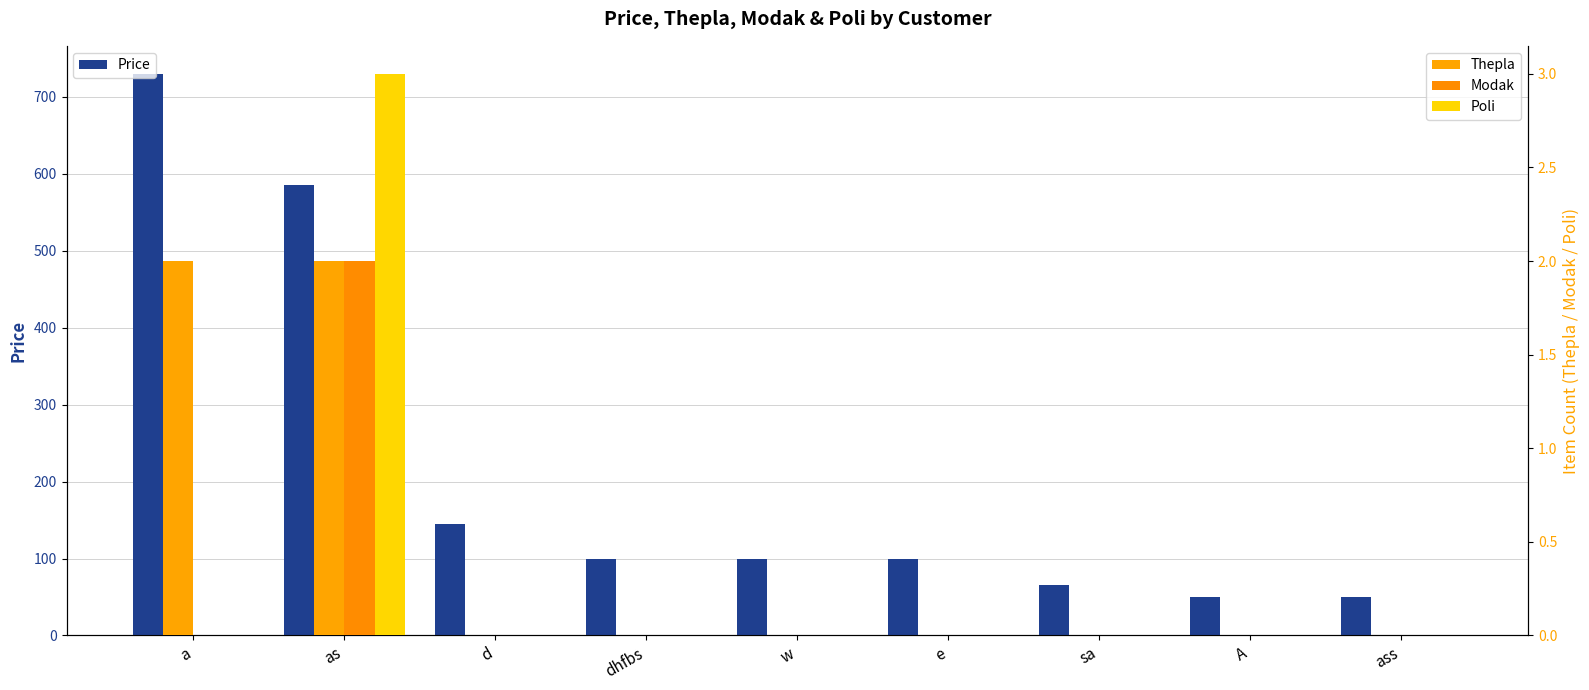

Rank the categories by Modak value from lowest to highest.

a, d, dhfbs, w, e, sa, A, ass, as